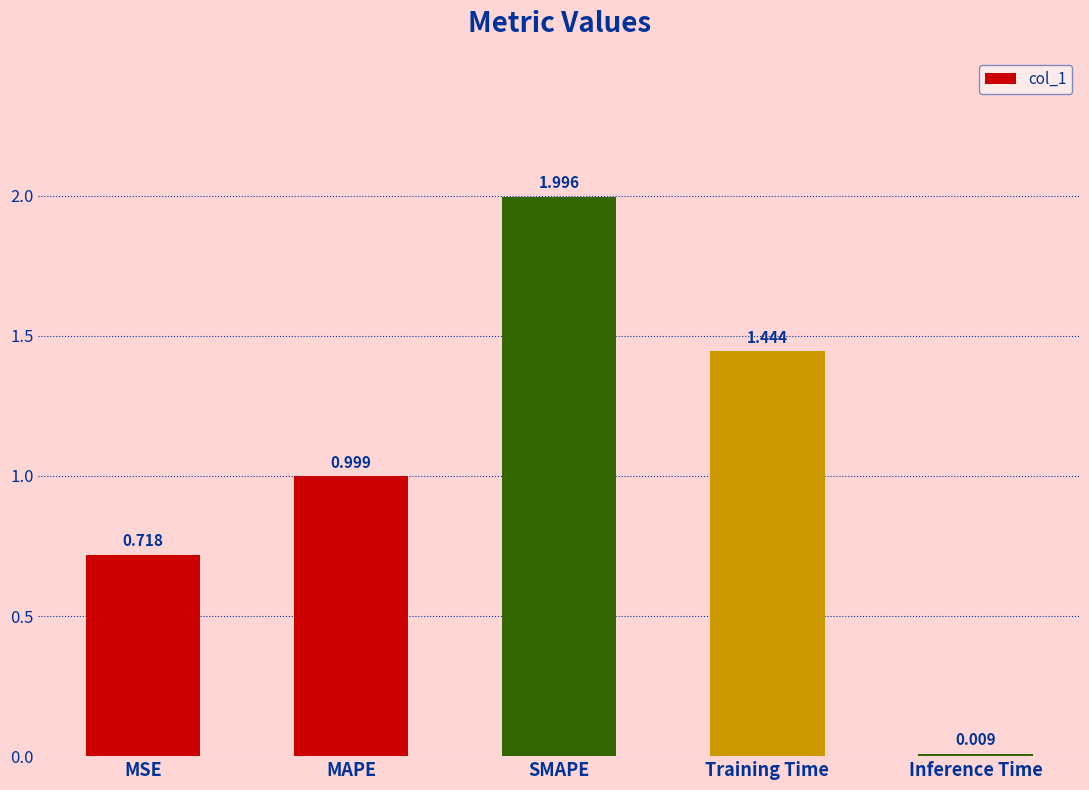

What is the difference between the maximum and minimum values?

2.0